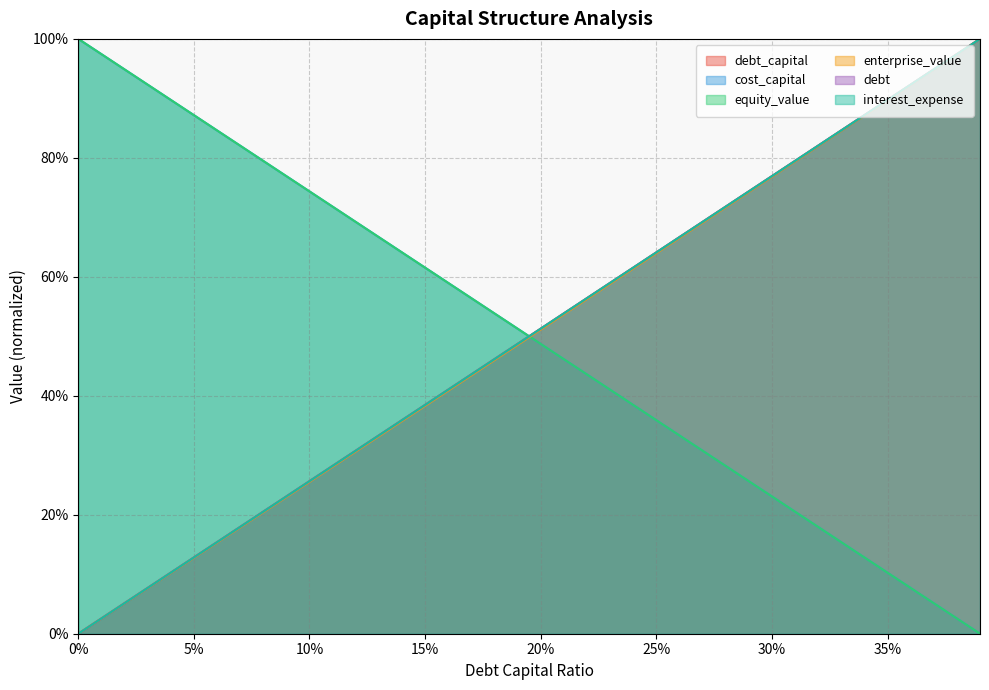

What position from the right is 20%?

20